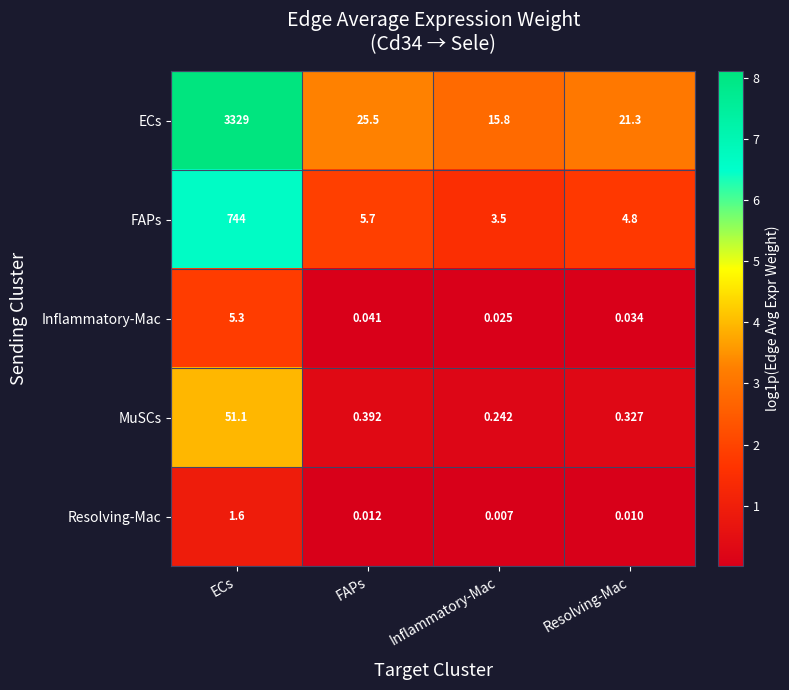

Which category has the highest value across all series?

ECs